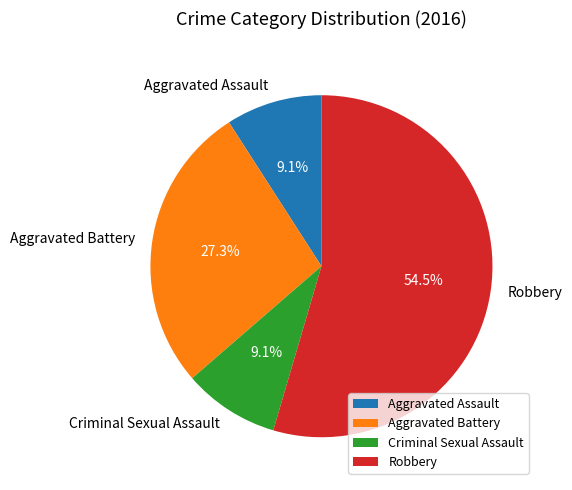

Is it true that Aggravated Battery is 15% of the pie?

False